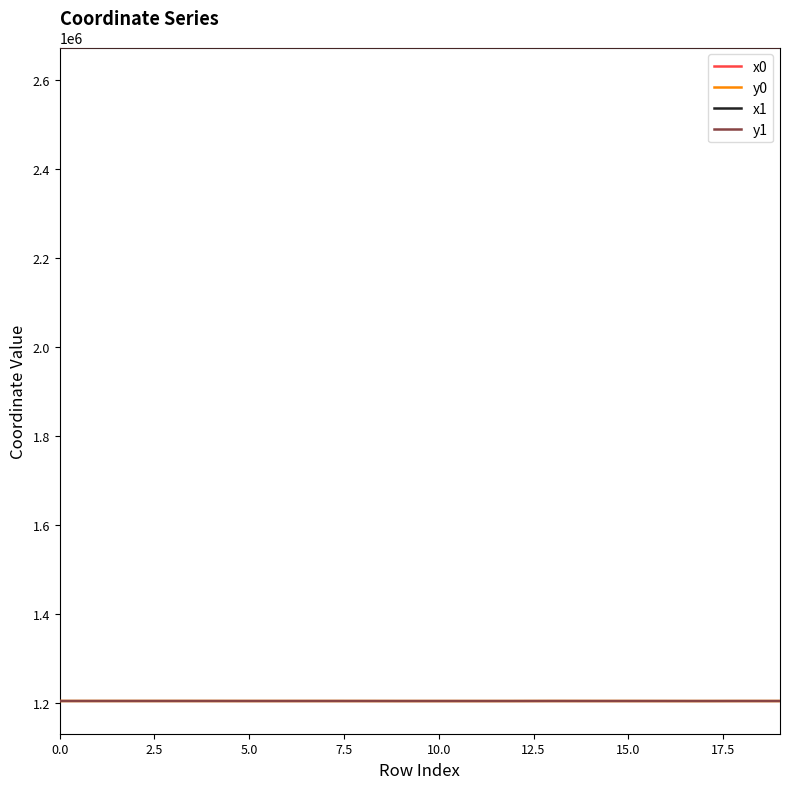

True or false: y0 and x0 cross at least once.

False